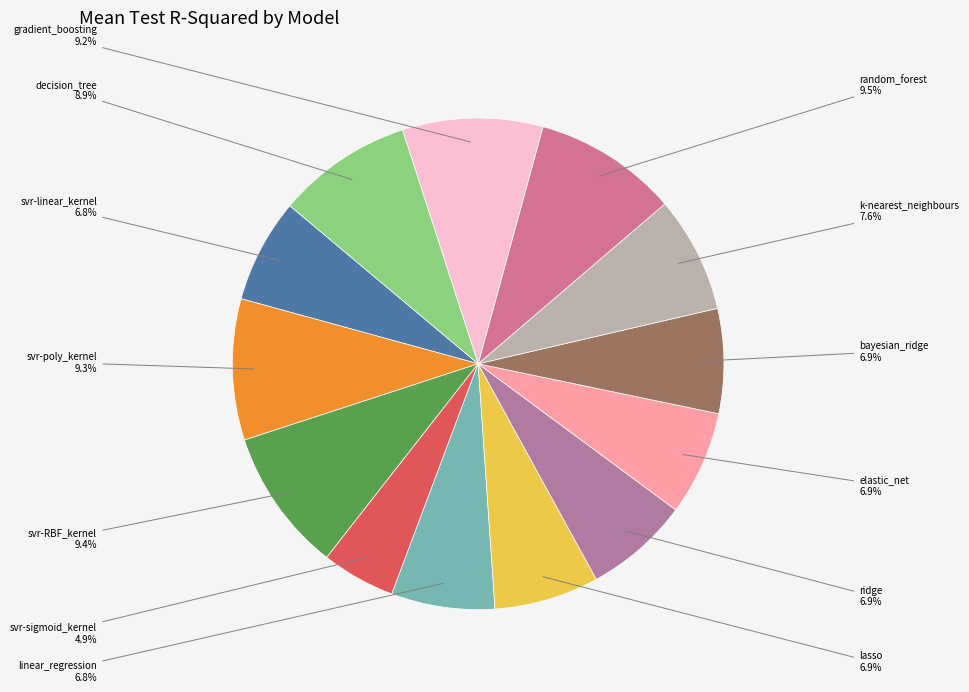

Count the number of slices in the pie.

13